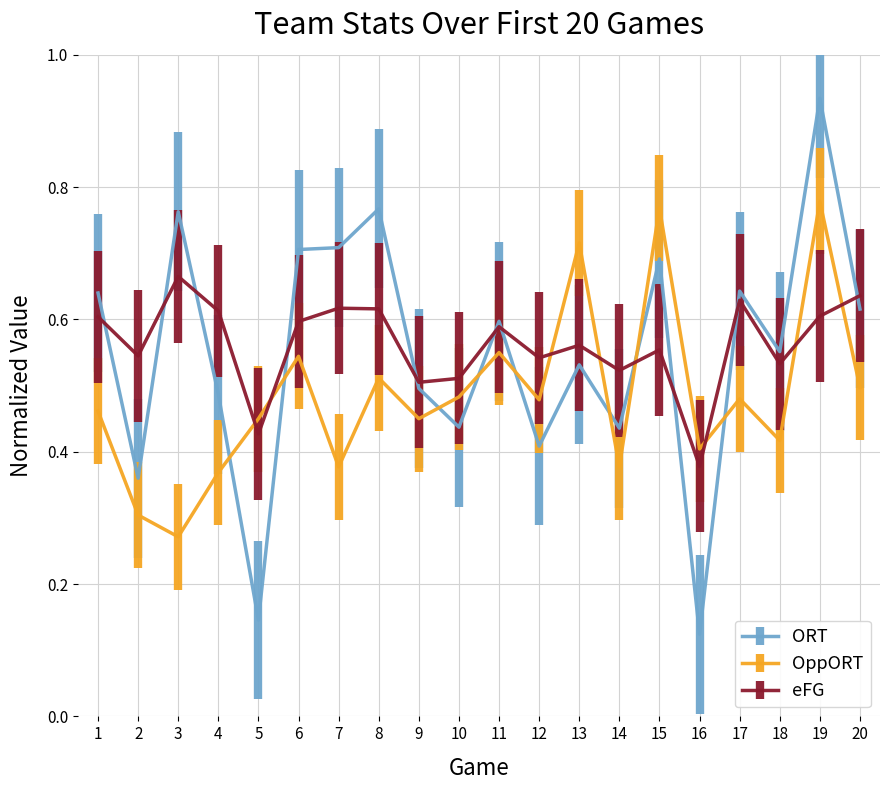

Which series has the widest spread of values?

ORT